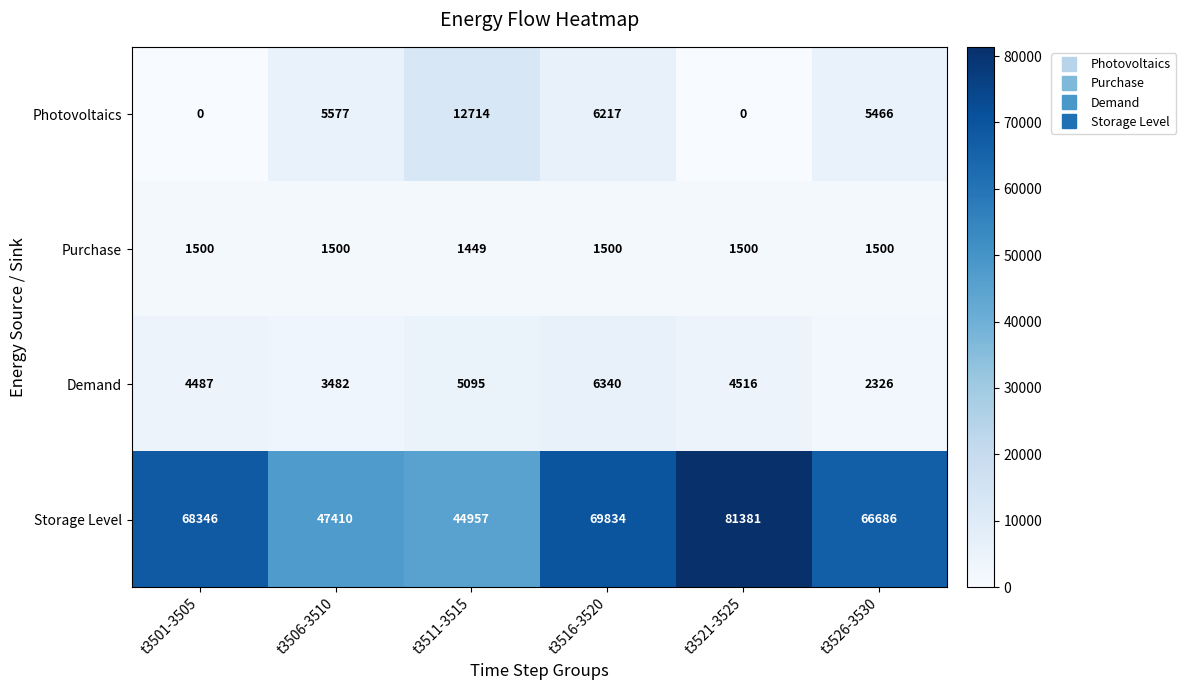

What is the average value of the Photovoltaics series?

4996